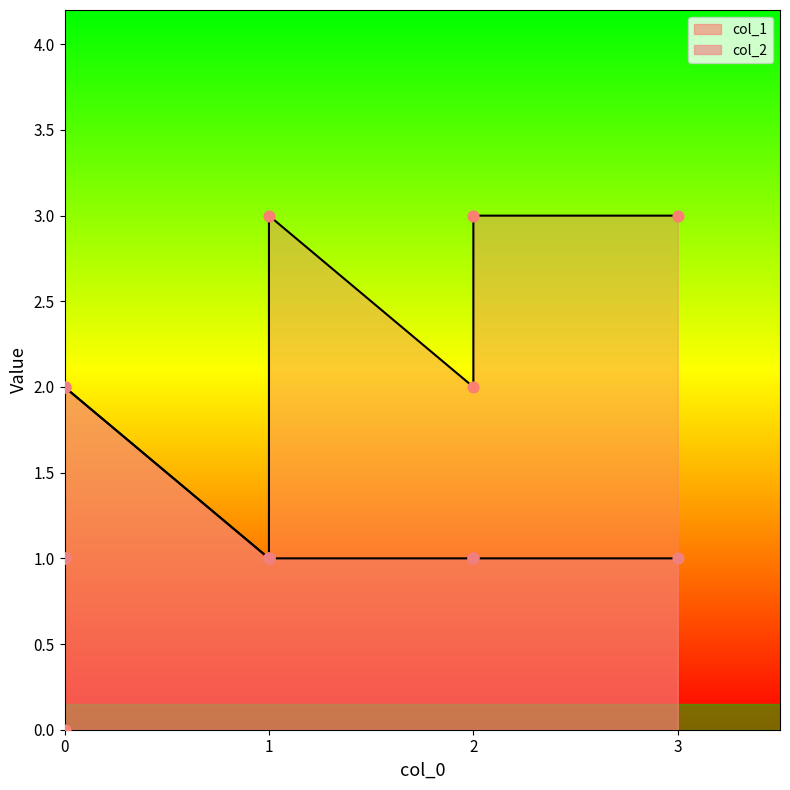

Which series has the widest spread of Y values?

col_1